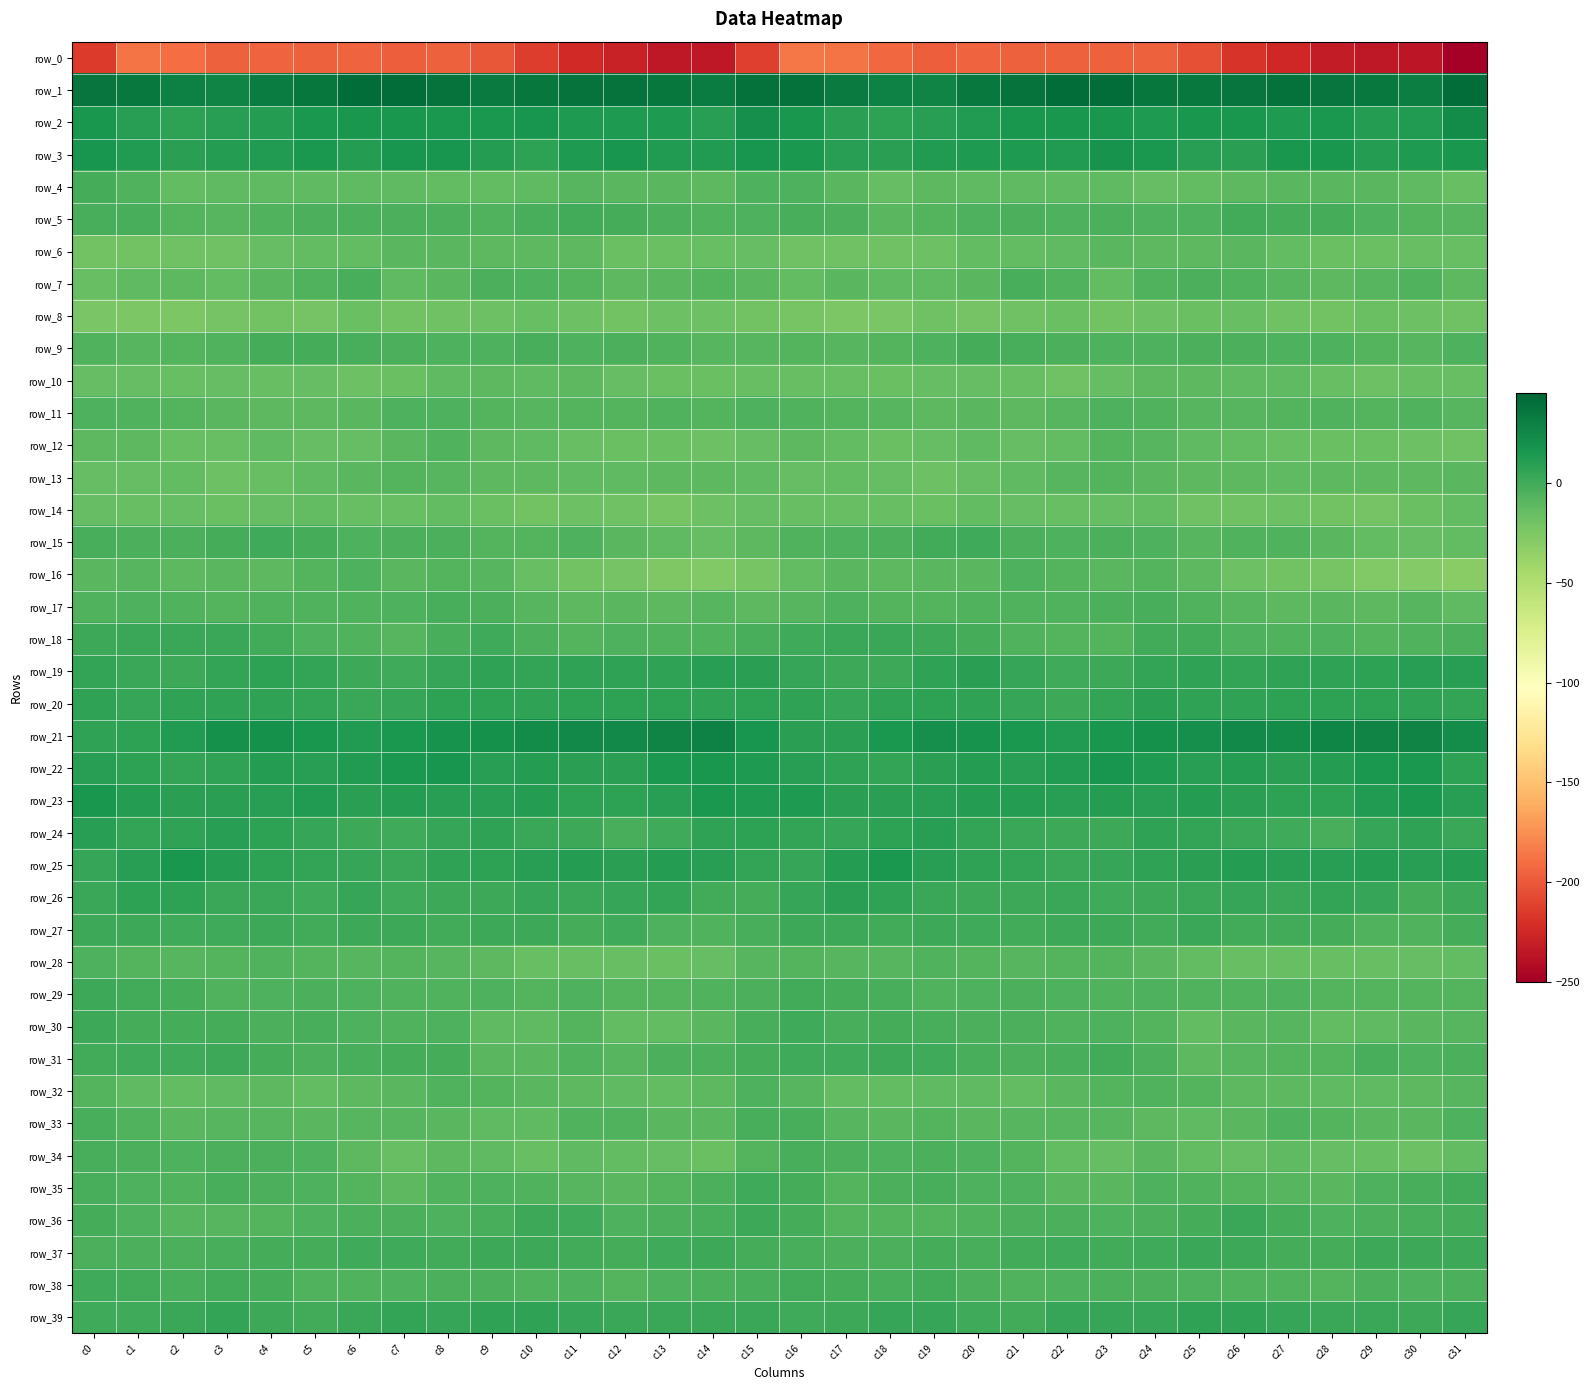

What is the difference between the second highest and second lowest values in the row_29 series?

7.2